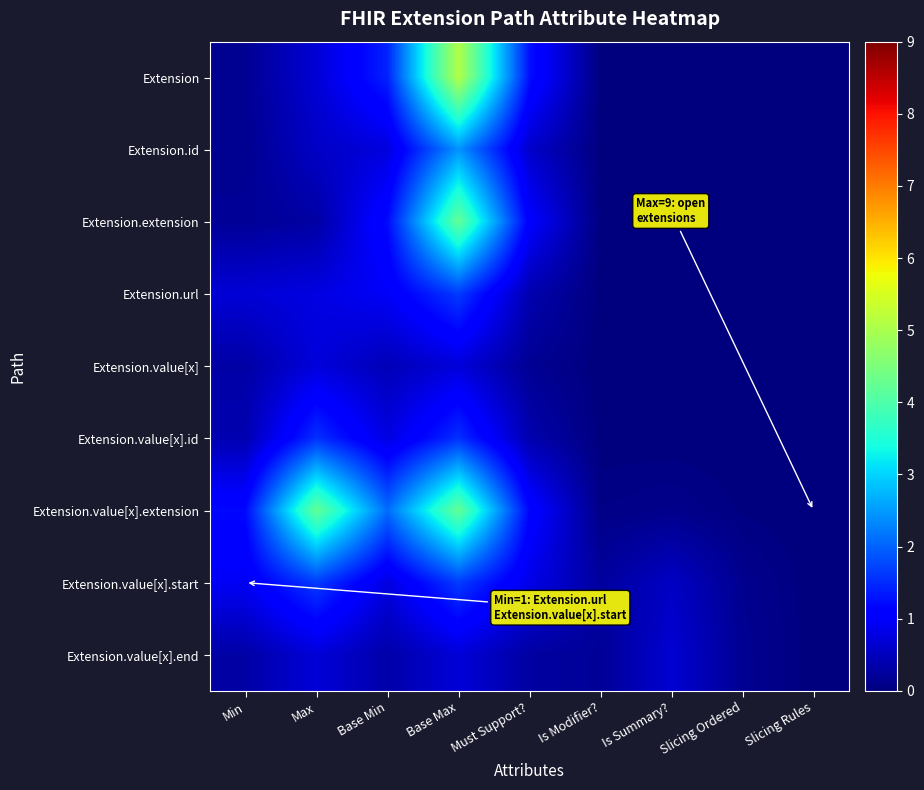

Between Slicing Rules and Slicing Ordered, which is larger?

Slicing Rules